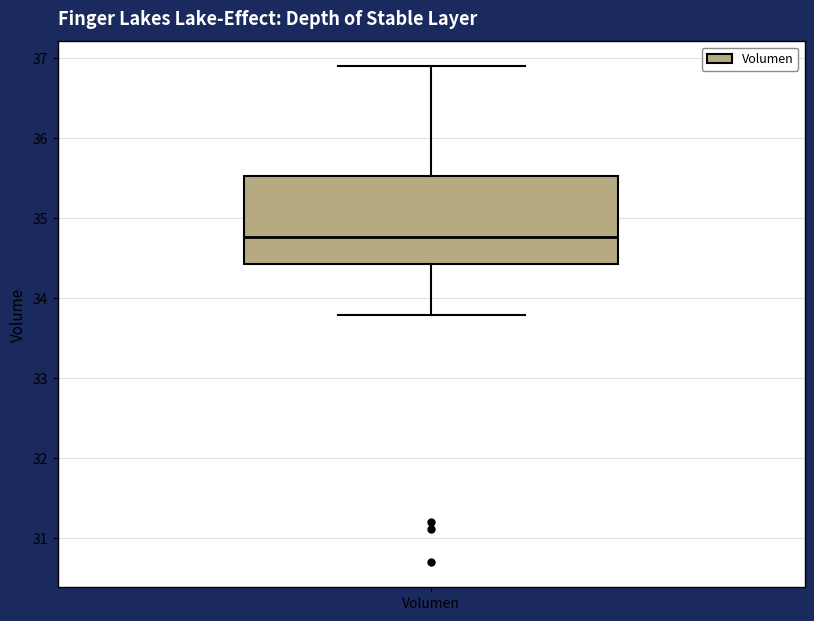

Read this box plot against the y-axis: the position of the median line, the range covered by the box, and the ends of both whiskers. The values are not printed on the chart, so give them approximately, as read against the axis.

median 34.8, box 34.4 to 35.5, whiskers 33.8 to 36.9